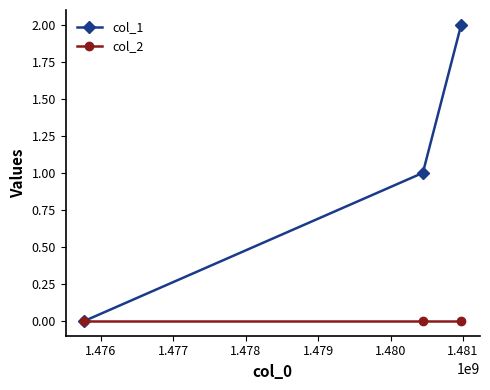

Rank the series by their maximum value, from lowest to highest.

col_2, col_1